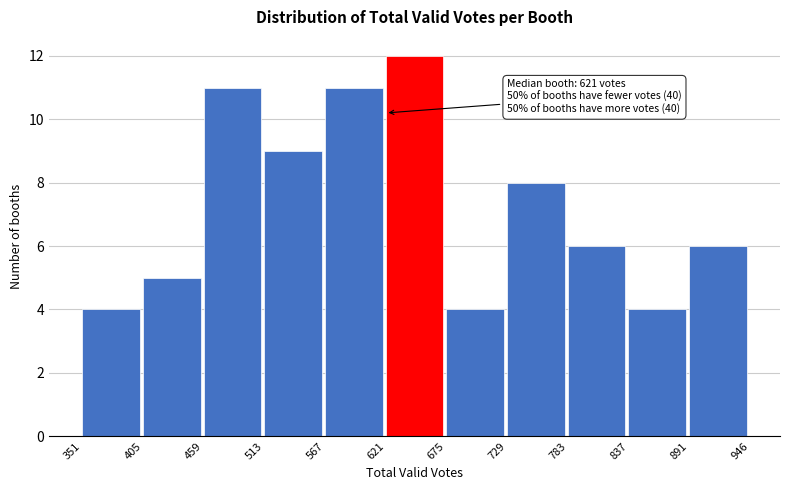

Which range on the x-axis has the tallest bar?

621 to 675